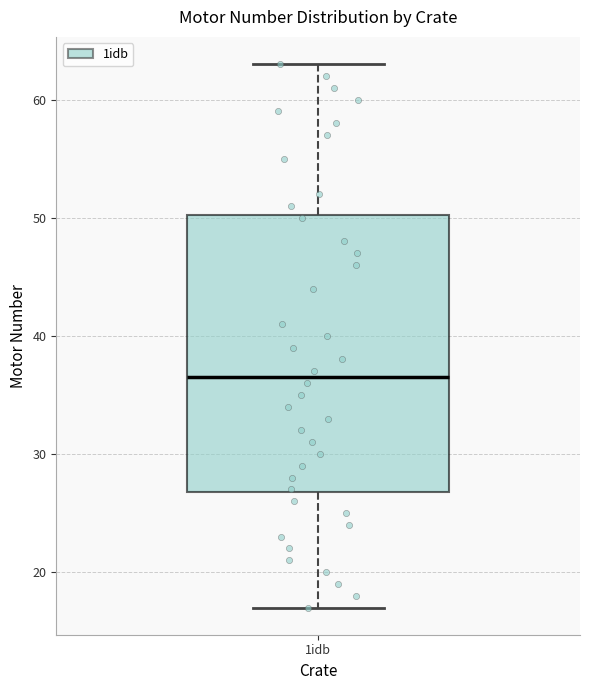

Read this box plot against the y-axis: the position of the median line, the range covered by the box, and the ends of both whiskers. The values are not printed on the chart, so give them approximately, as read against the axis.

median 37, box 27 to 50, whiskers 17 to 63